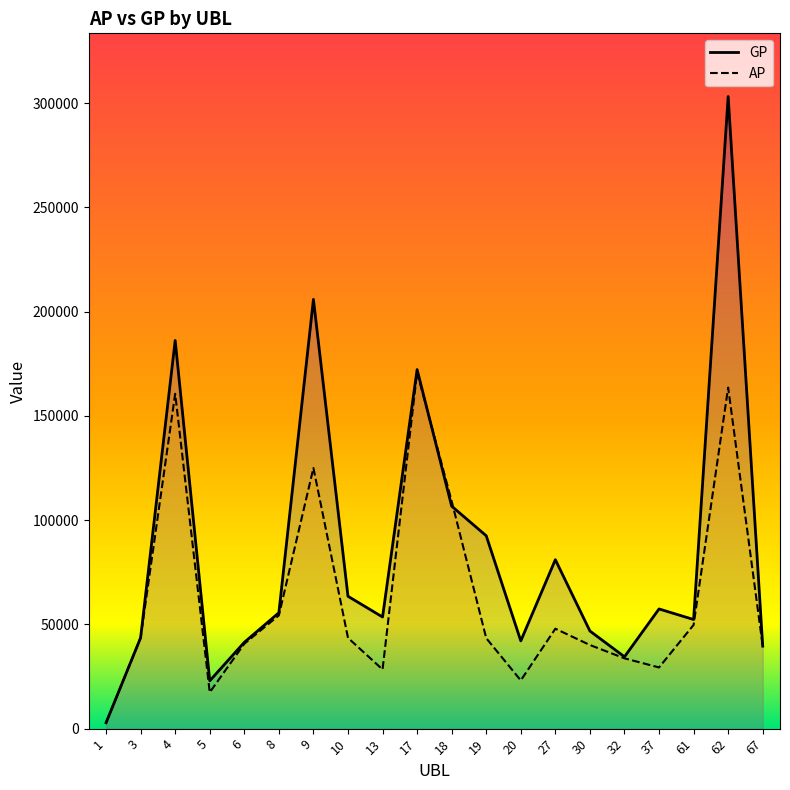

True or false: AP and GP cross at least once.

True